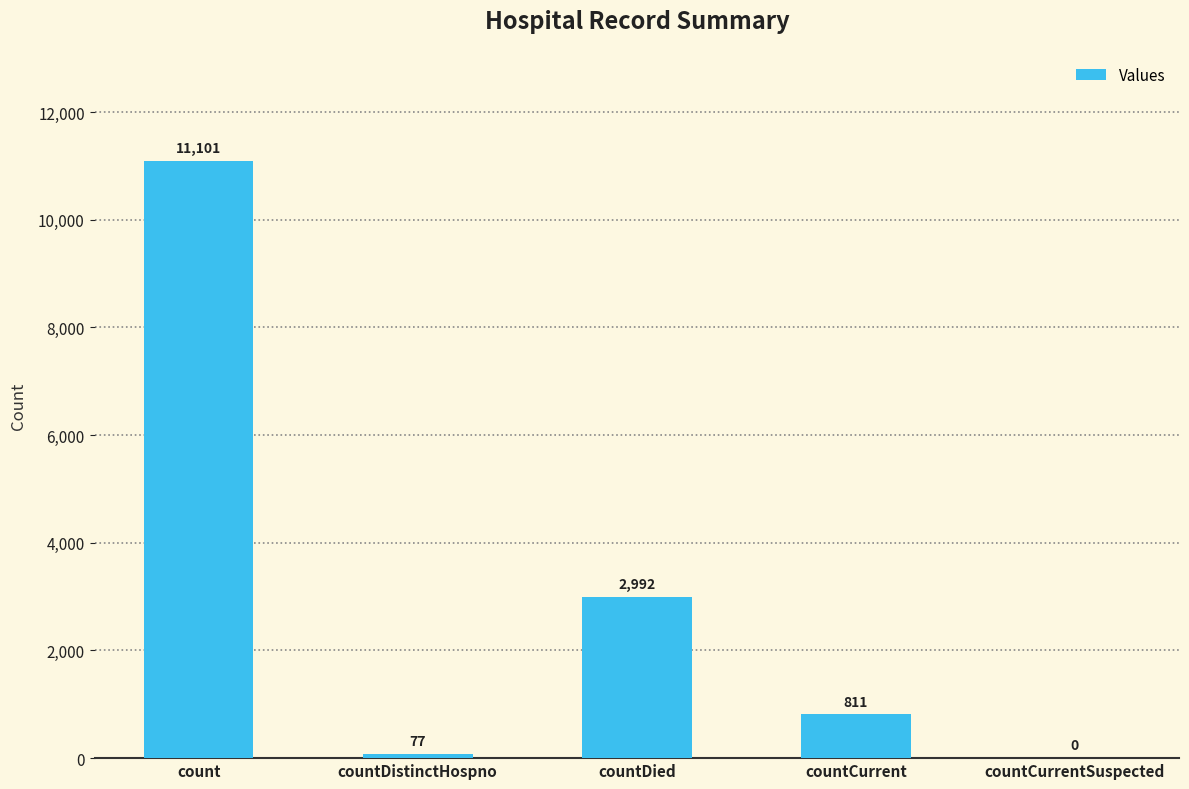

What is the change in value from countDied to countCurrentSuspected?

-2992